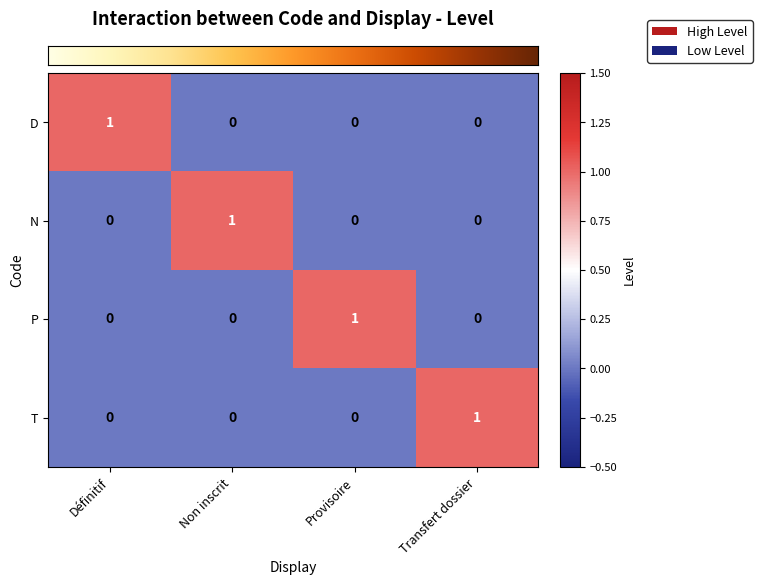

At how many categories does at least one series exceed 0?

4